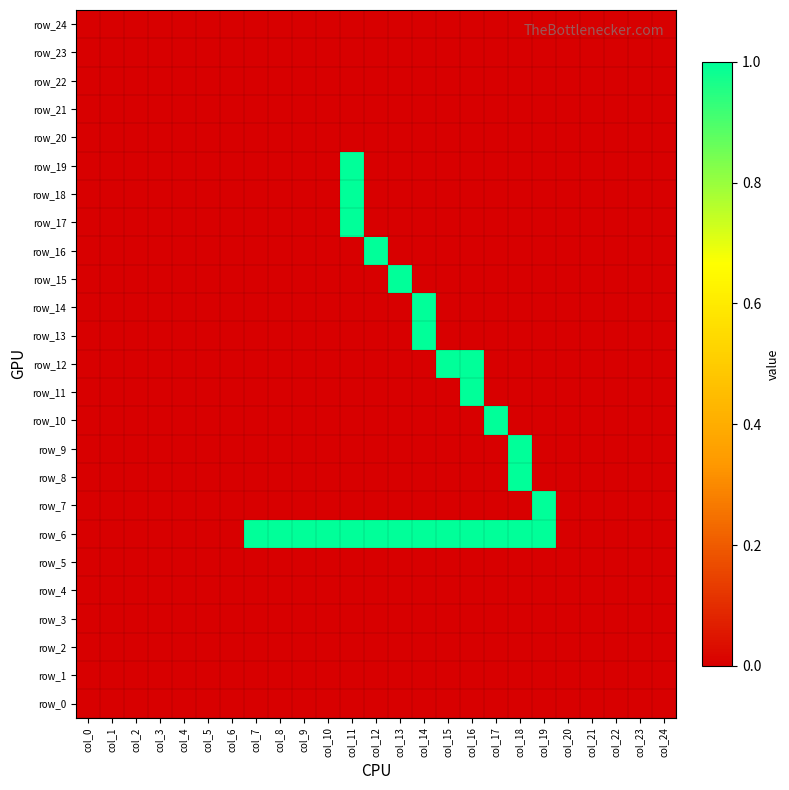

The value of row_0 at col_3 is 0. True or false?

True